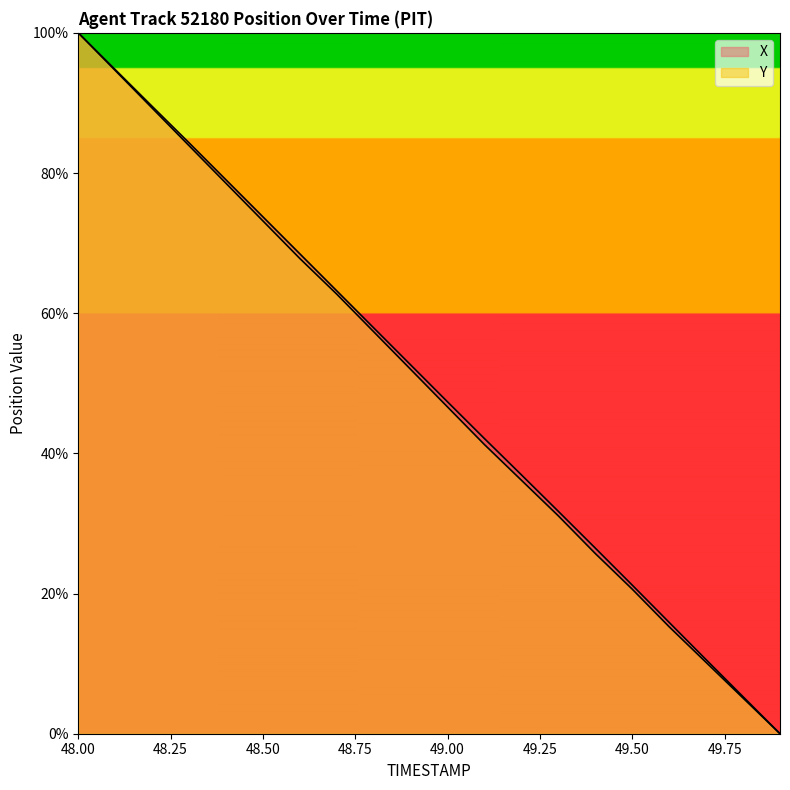

True or false: X has a value of 68.2 at 49.0.

False